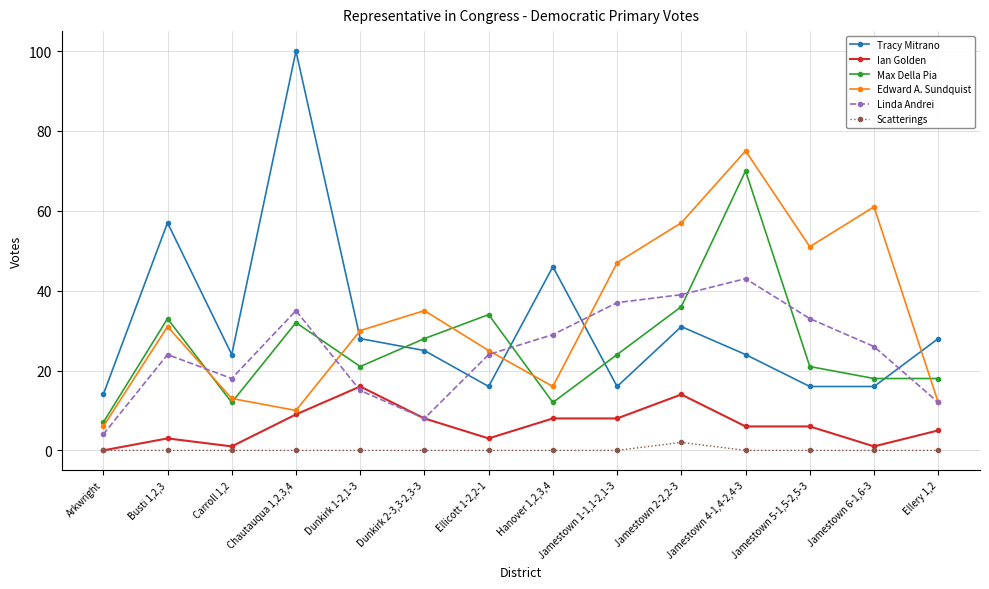

What position from the left is Jamestown 5-1,5-2,5-3?

12